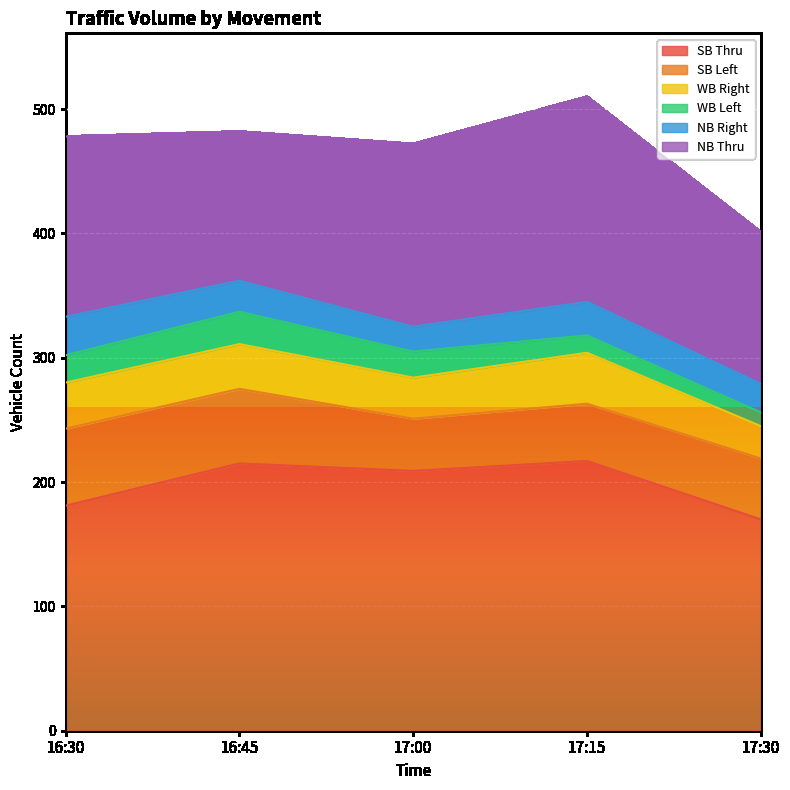

What is the label of the 2nd point from the left?

16:45